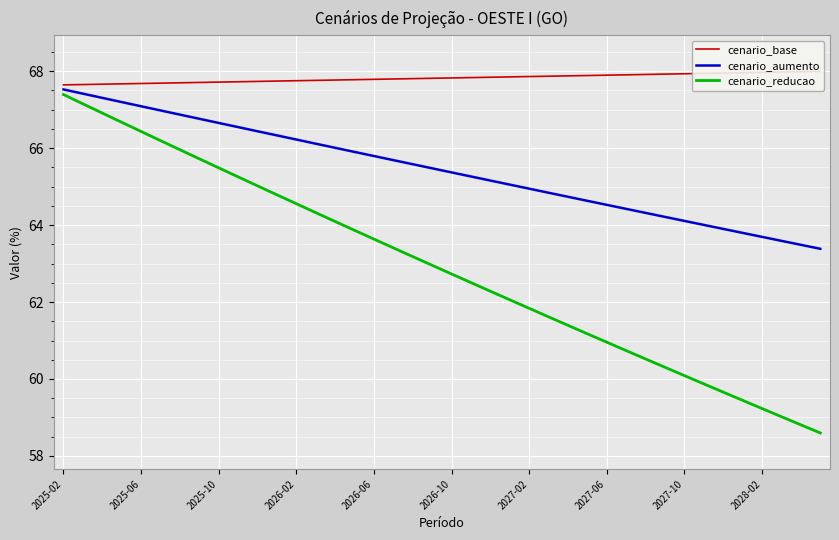

What is the minimum value for cenario_base?

67.6